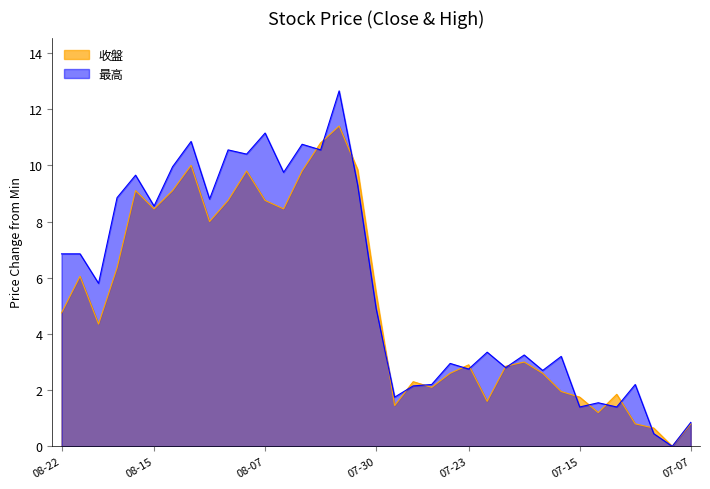

At which label does 收盤 first exceed 4?

08-22